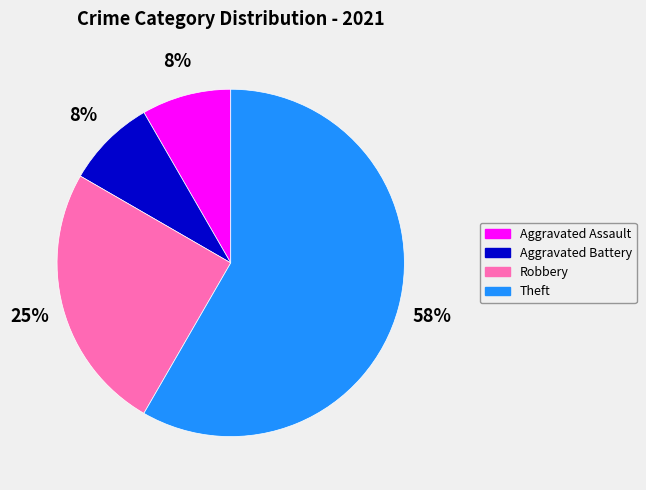

The Theft slice represents 58% of the pie. True or false?

True